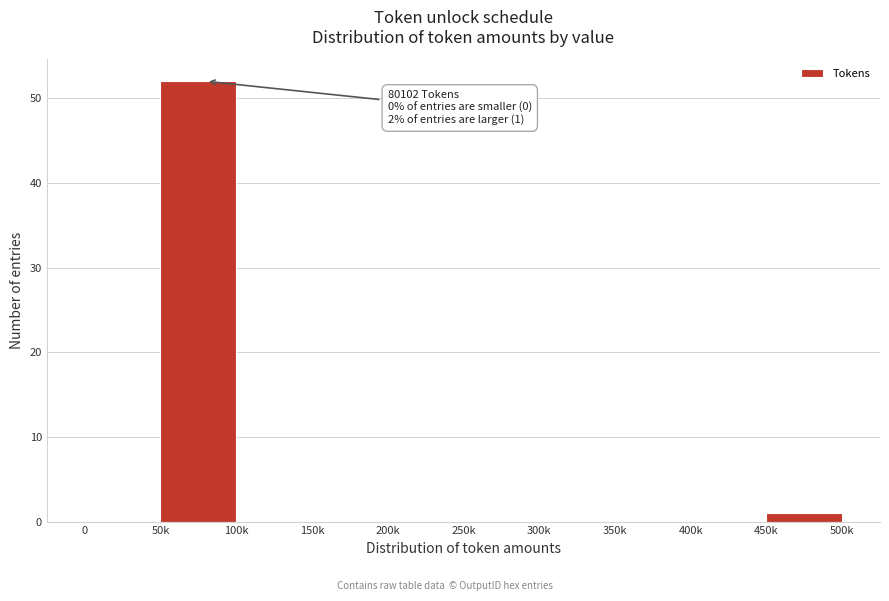

Reading left to right, extract all data points from this chart.

0=0	50k=52	100k=0	150k=0	200k=0	250k=0	300k=0	350k=0	400k=0	450k=1